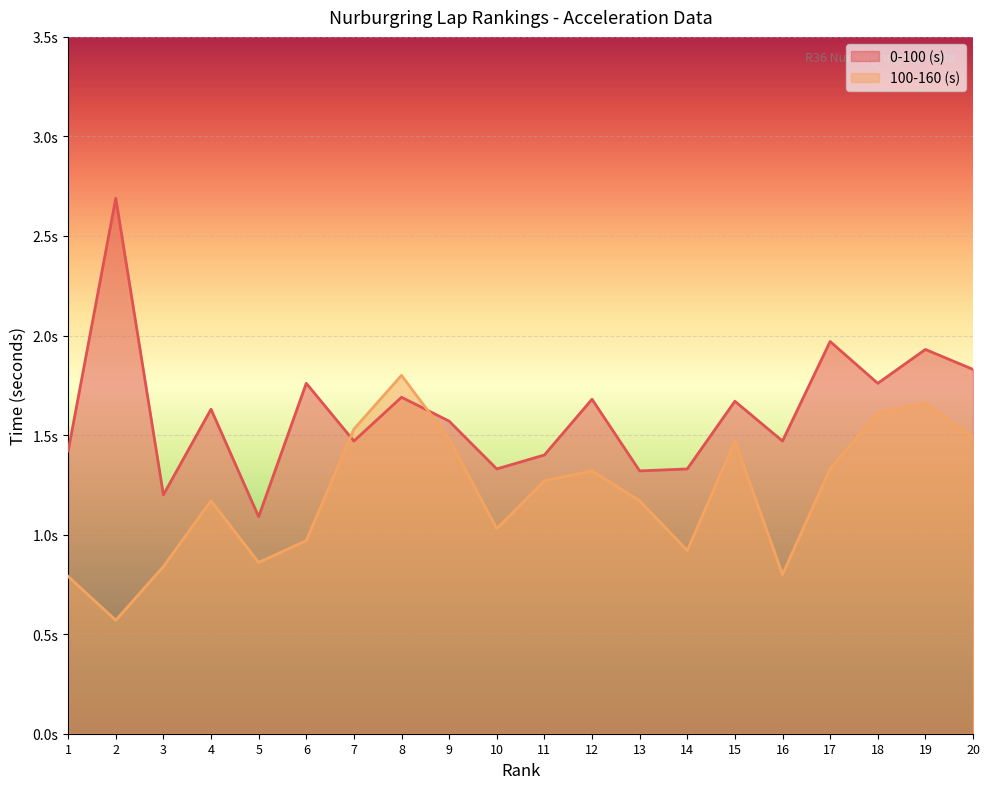

What is the value of the 0-100 (s) point at the 1st from the left?

1.4